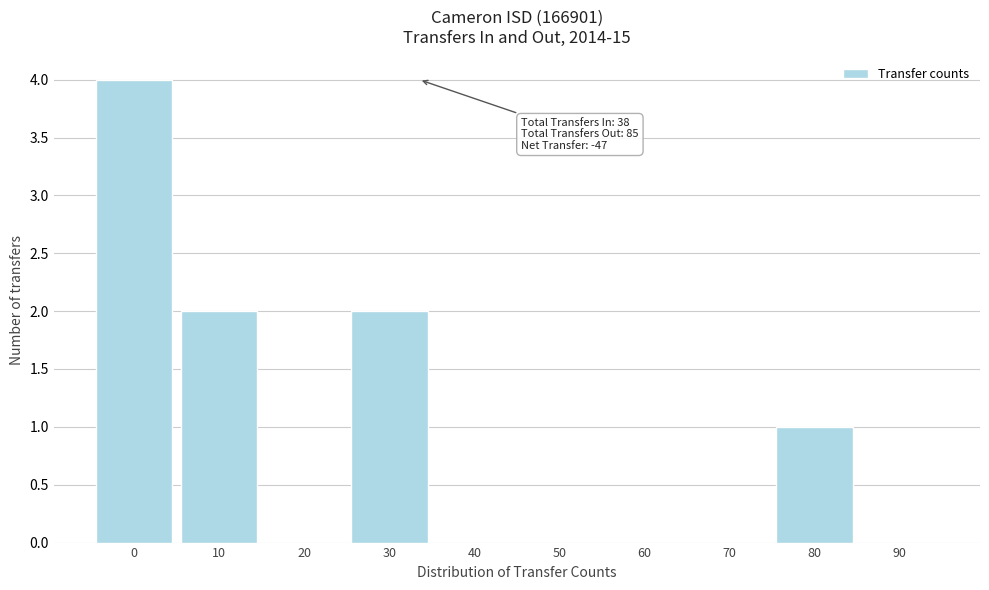

Reading left to right, what are all the values shown in this chart?

0=4	10=2	20=0	30=2	40=0	50=0	60=0	70=0	80=1	90=0